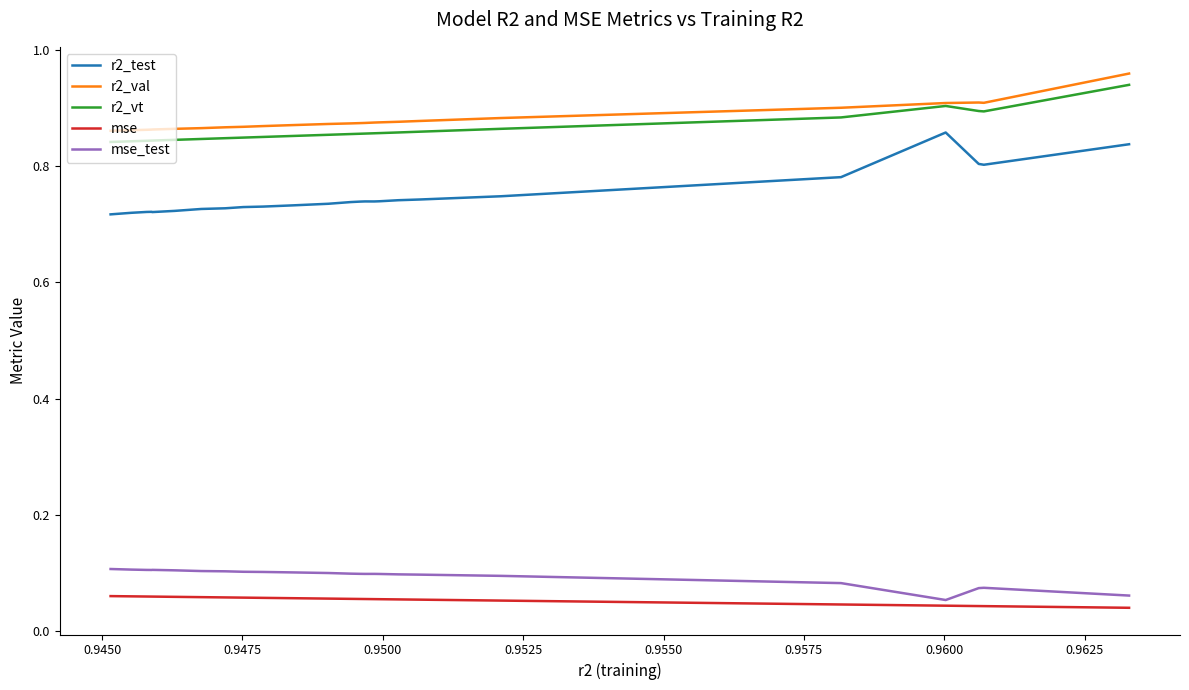

What are all the series names shown in the legend?

r2_test, r2_val, r2_vt, mse, mse_test